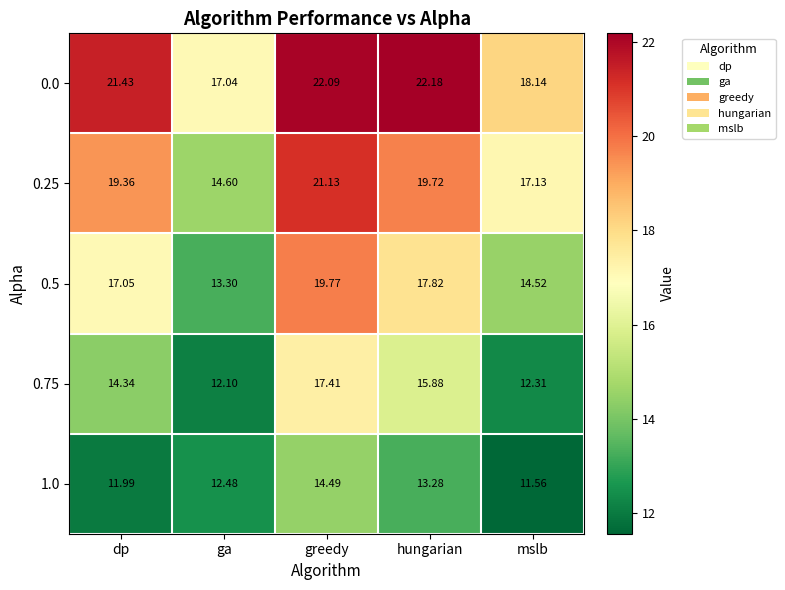

What is the difference between the highest and lowest values at greedy?

7.6